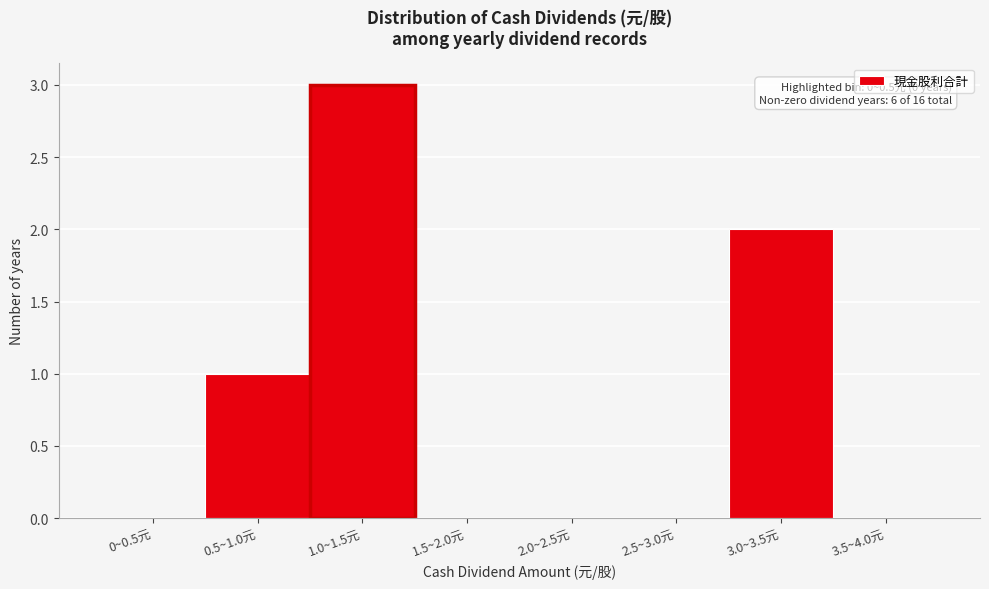

Reading left to right, transcribe all the data shown in this chart.

0~0.5元=0	0.5~1.0元=1	1.0~1.5元=3	1.5~2.0元=0	2.0~2.5元=0	2.5~3.0元=0	3.0~3.5元=2	3.5~4.0元=0